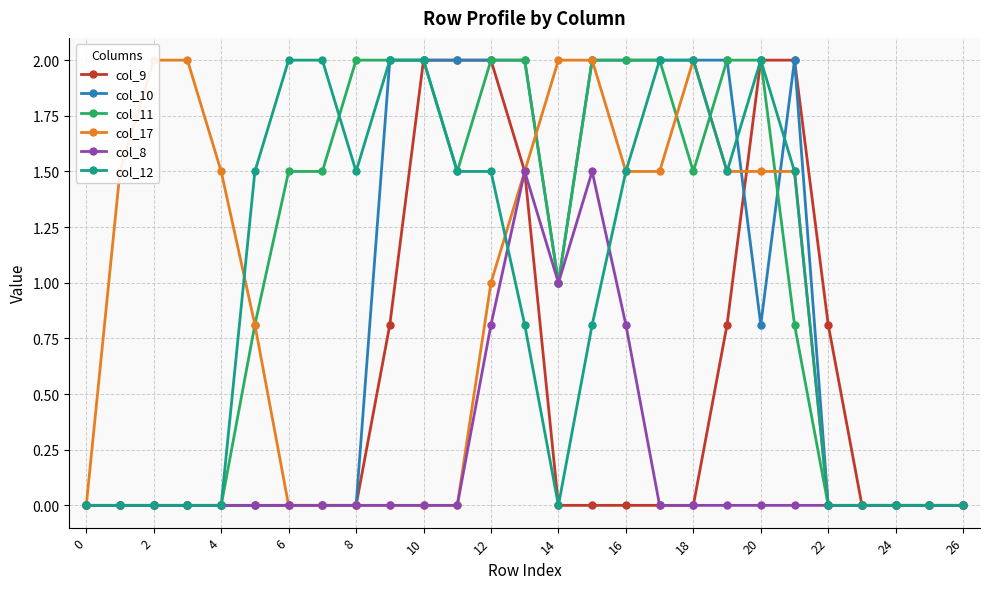

At how many categories does at least one series exceed 1?

21